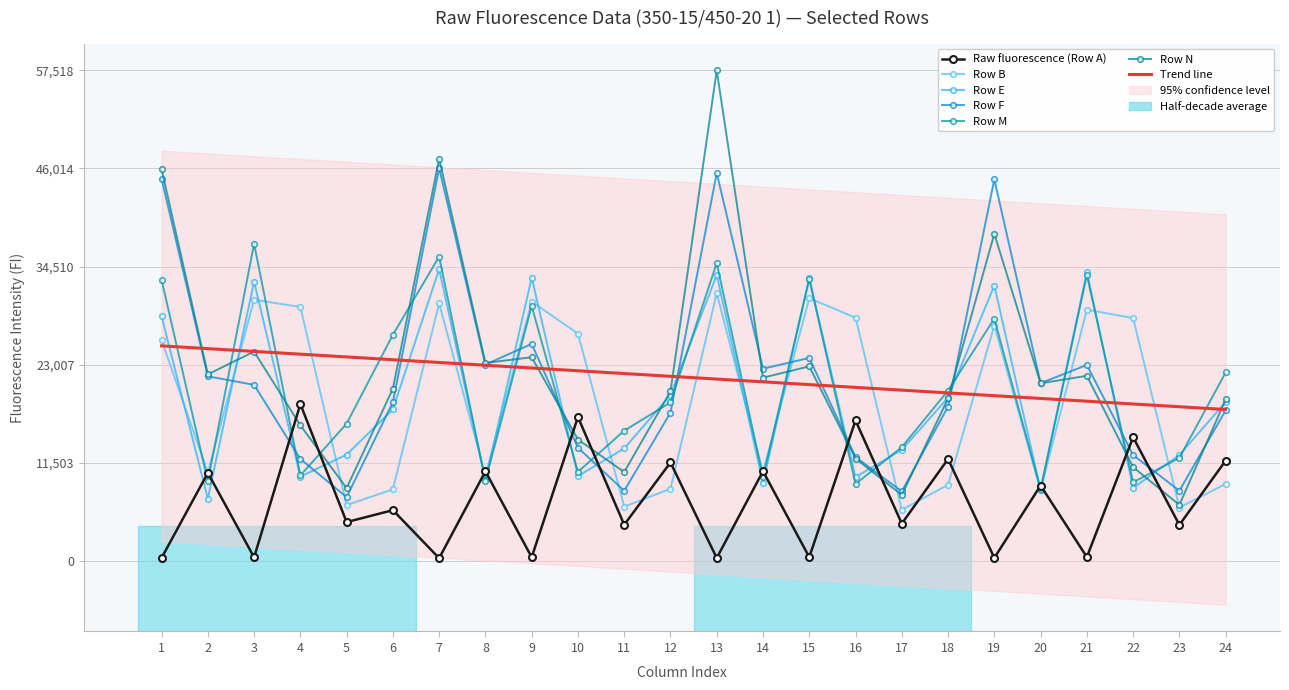

At which label is Row F closest to 26750?

9